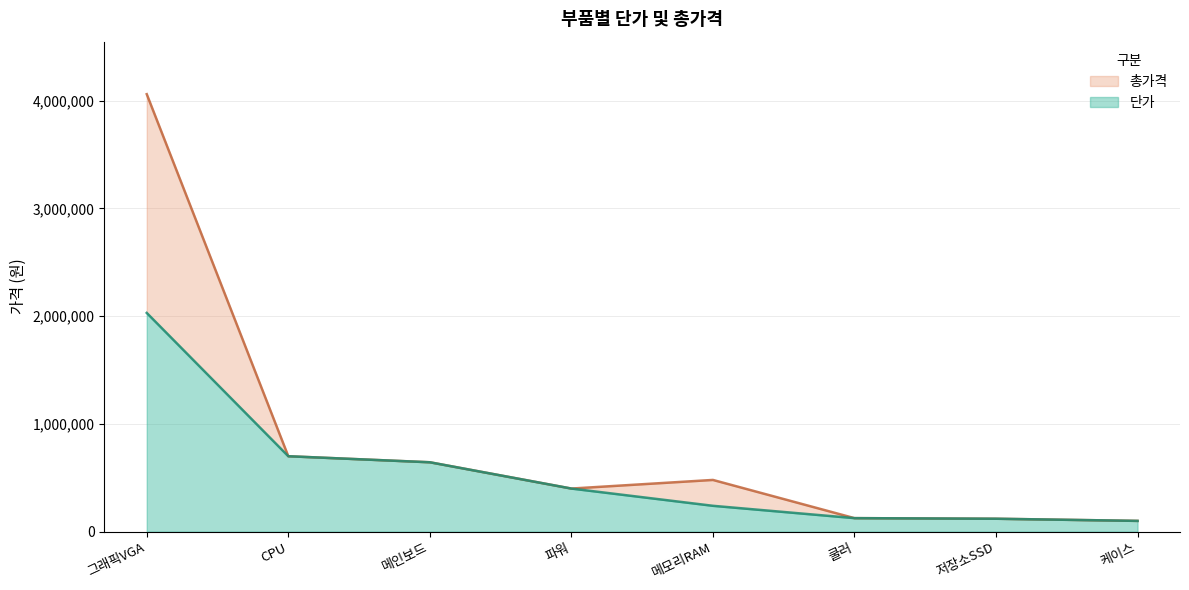

Reading left to right, transcribe all the data shown in this chart.

단가: 그래픽VGA=2030000	CPU=700000	메인보드=644000	파워=400000	메모리RAM=240000	쿨러=125480	저장소SSD=120000	케이스=100000
총가격: 그래픽VGA=4060000	CPU=700000	메인보드=644000	파워=400000	메모리RAM=480000	쿨러=125480	저장소SSD=120000	케이스=100000